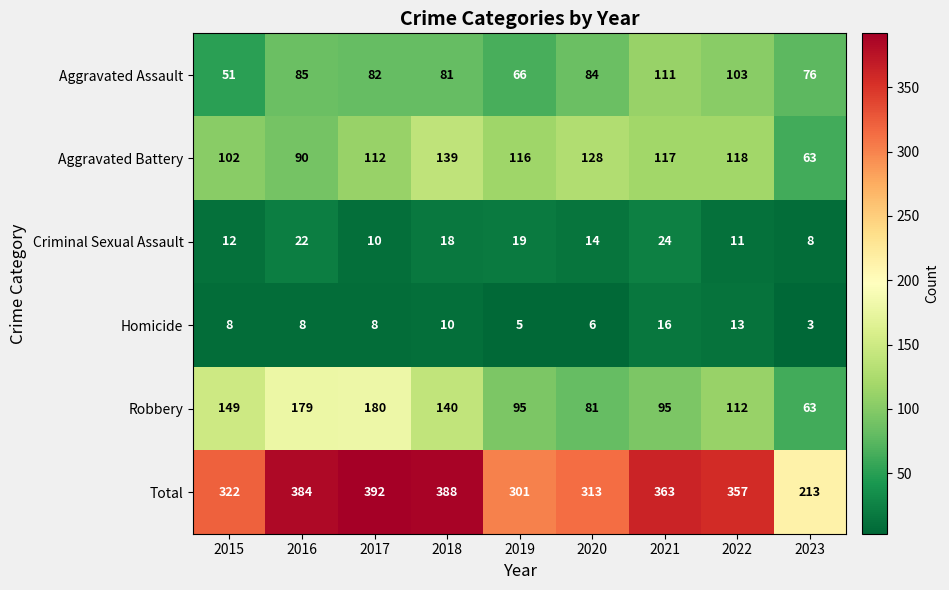

Is it true that Homicide equals 1 at 2019?

False